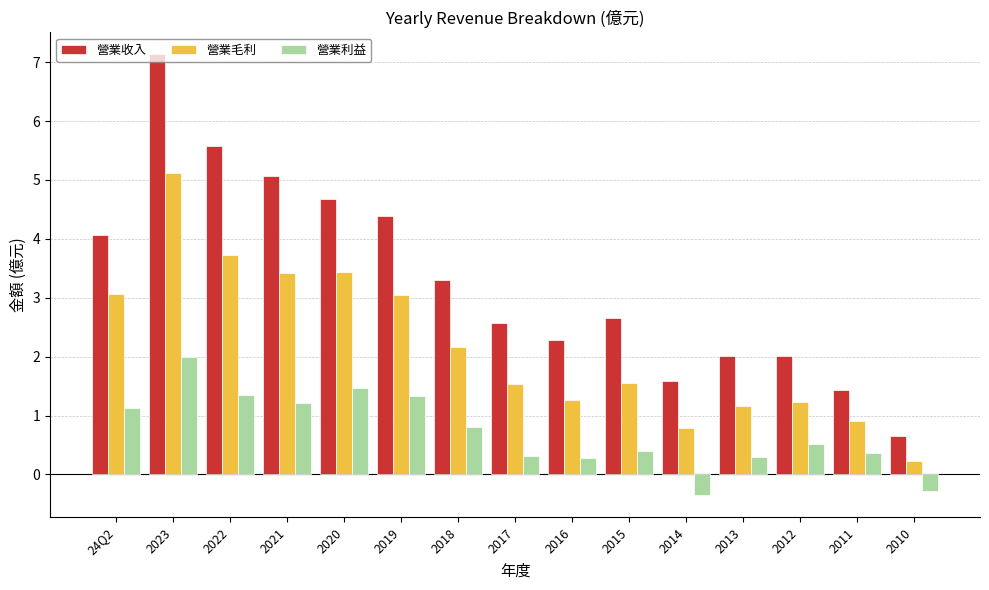

What is the value of the 營業利益 bar at the 15th from the left?

-0.3